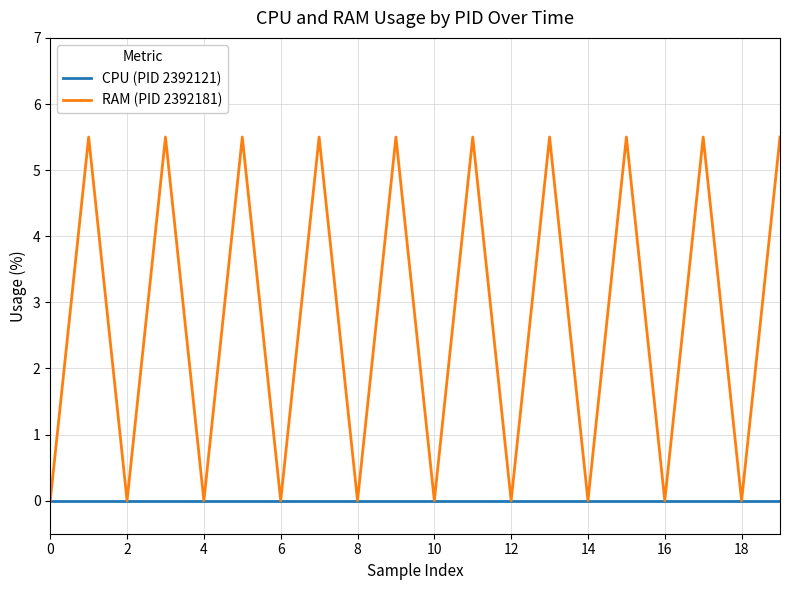

What is the maximum value shown in the chart?

5.5